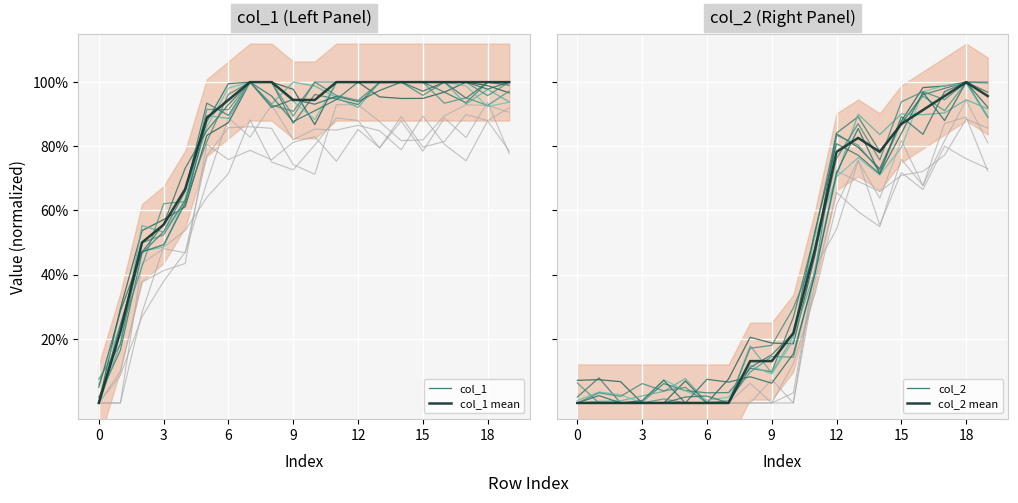

How many intersections are there between col_2 mean and col_2?

4